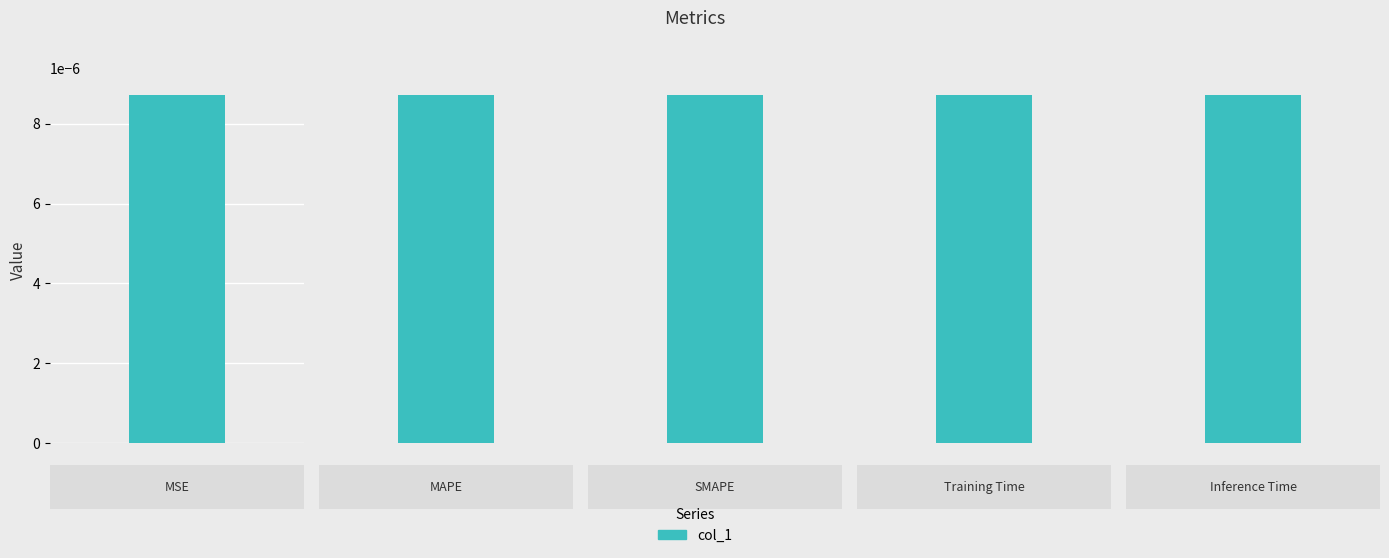

Rank the categories by value from highest to lowest.

SMAPE, MAPE, Inference Time, Training Time, MSE